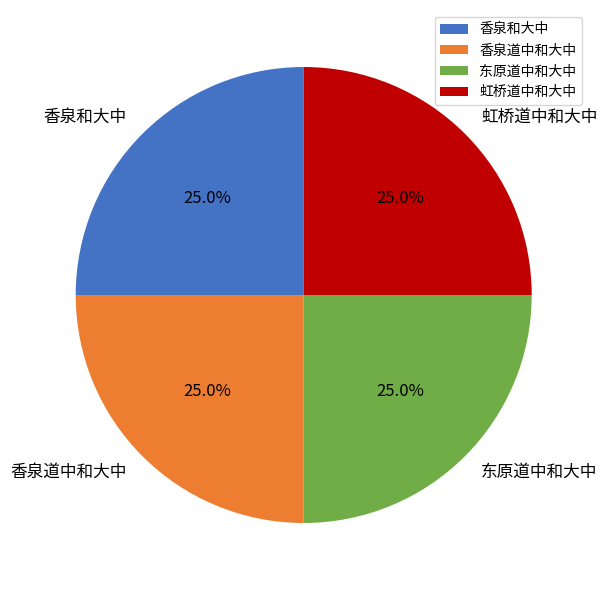

What percentage is NOT represented by 虹桥道中和大中?

75.0%